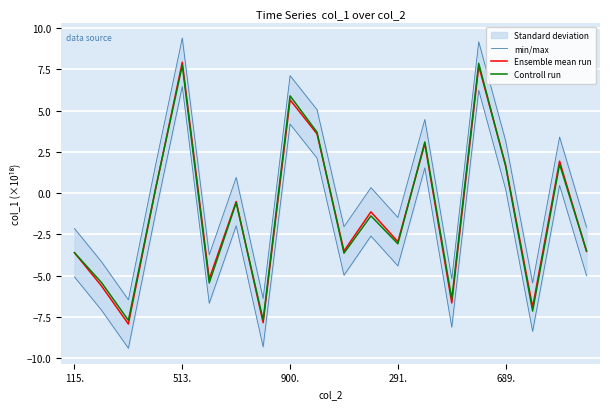

What is the maximum value shown in the chart?

9.4